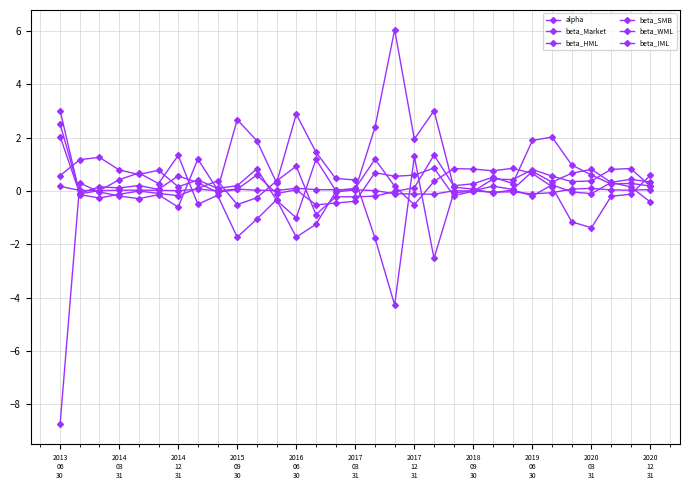

True or false: beta_IML and beta_WML cross at least once.

True